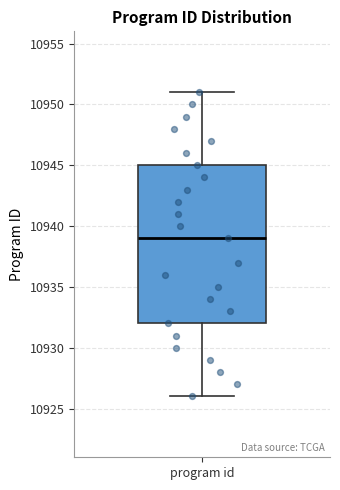

Read this box plot against the y-axis: the position of the median line, the range covered by the box, and the ends of both whiskers. The values are not printed on the chart, so give them approximately, as read against the axis.

median 10939, box 10932 to 10945, whiskers 10926 to 10951